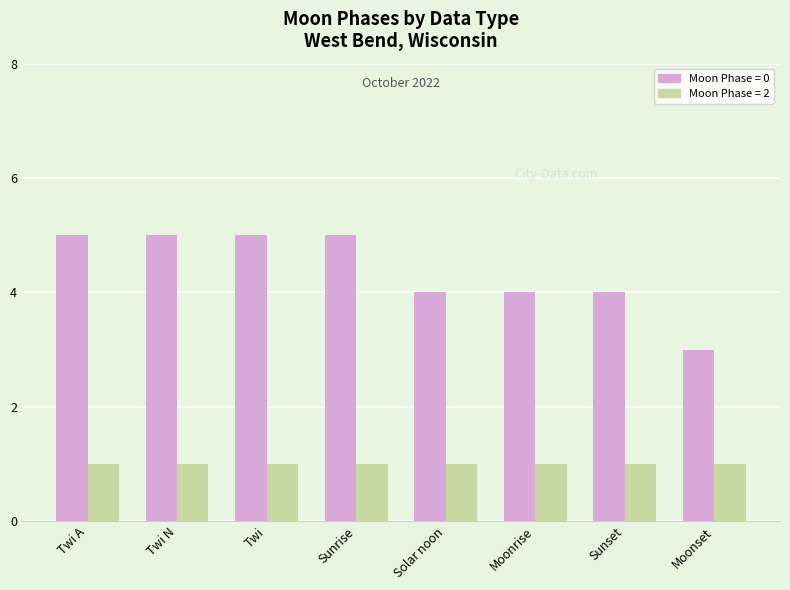

Is it true that Moon Phase = 0 equals 1 at Solar noon?

False